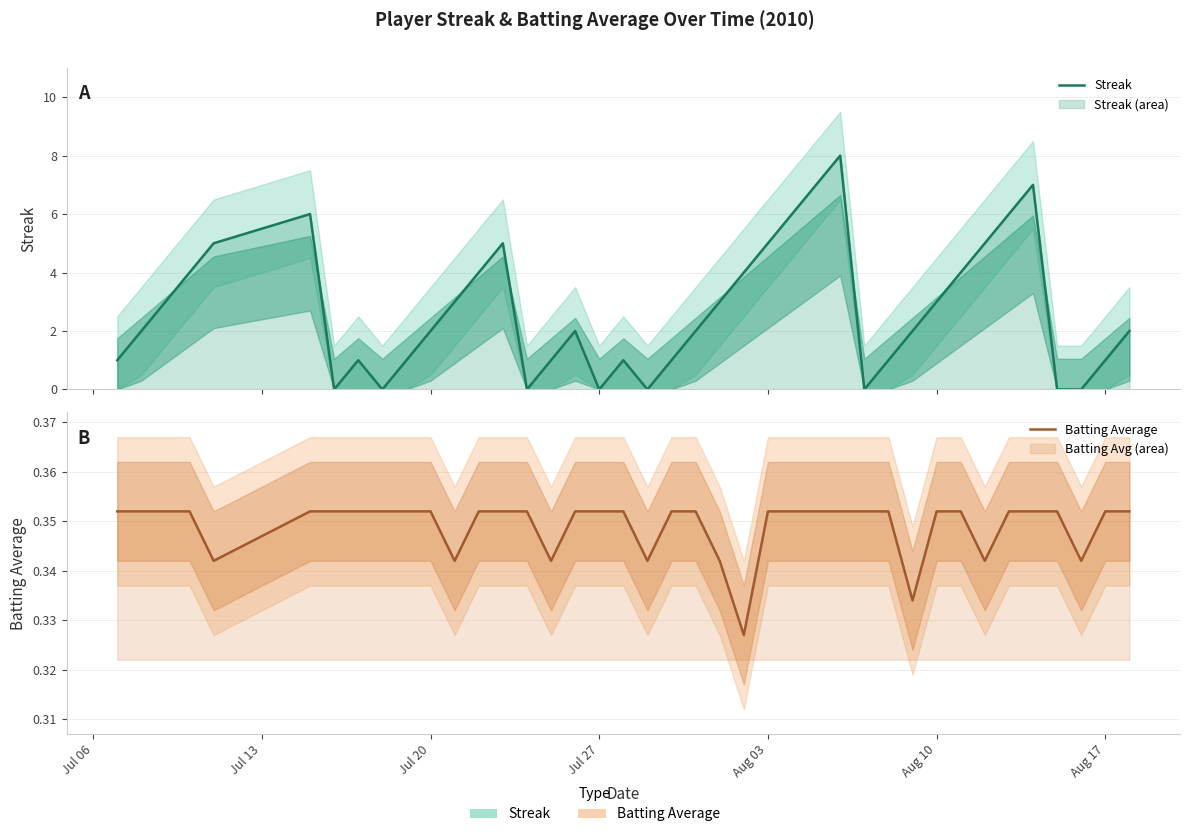

In Streak, how many points are lower than both neighbors (excluding endpoints)?

6